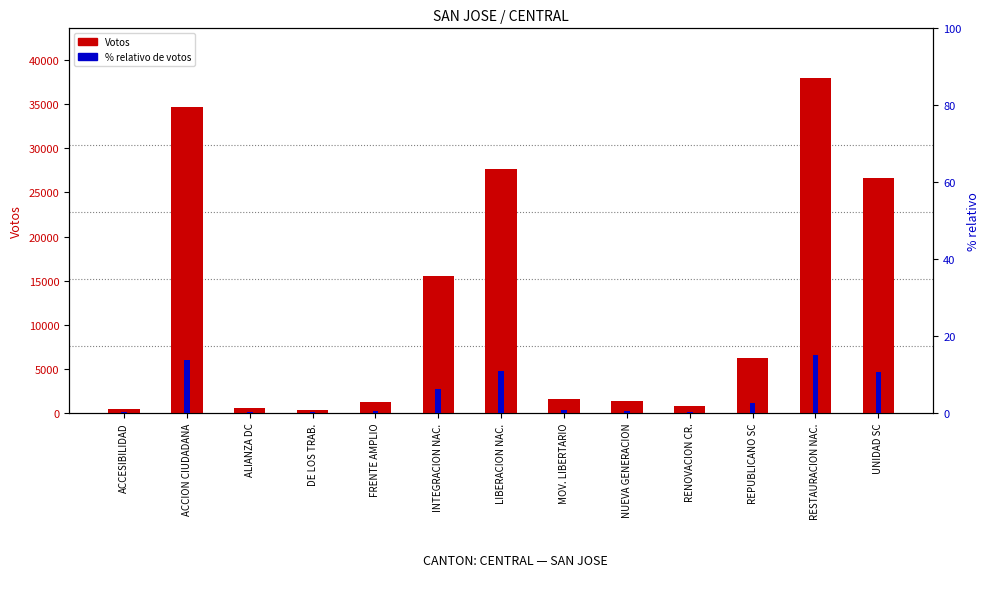

At which category does the chart reach its peak across all series?

RESTAURACION NAC.